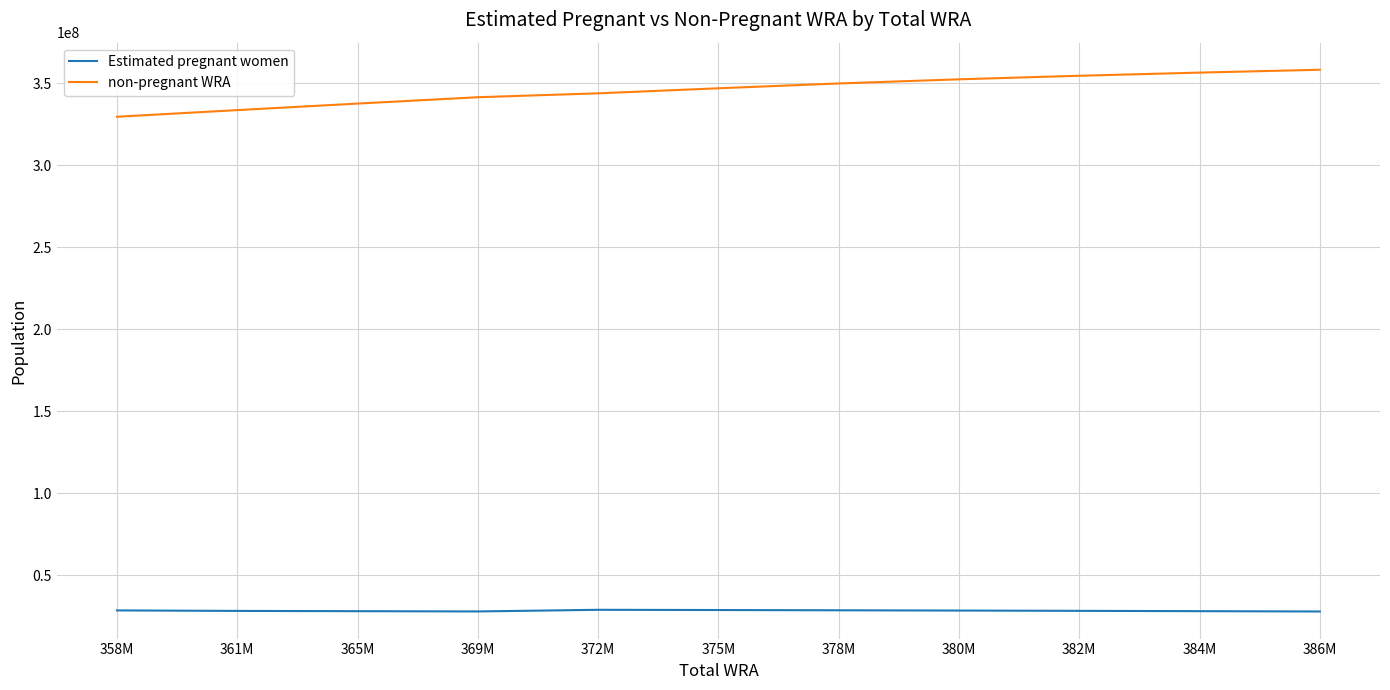

Which series has the largest total across all categories?

non-pregnant WRA